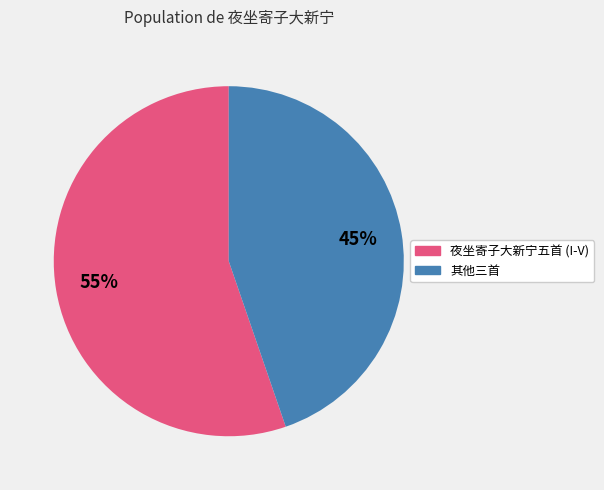

Does any single category account for the majority?

Yes